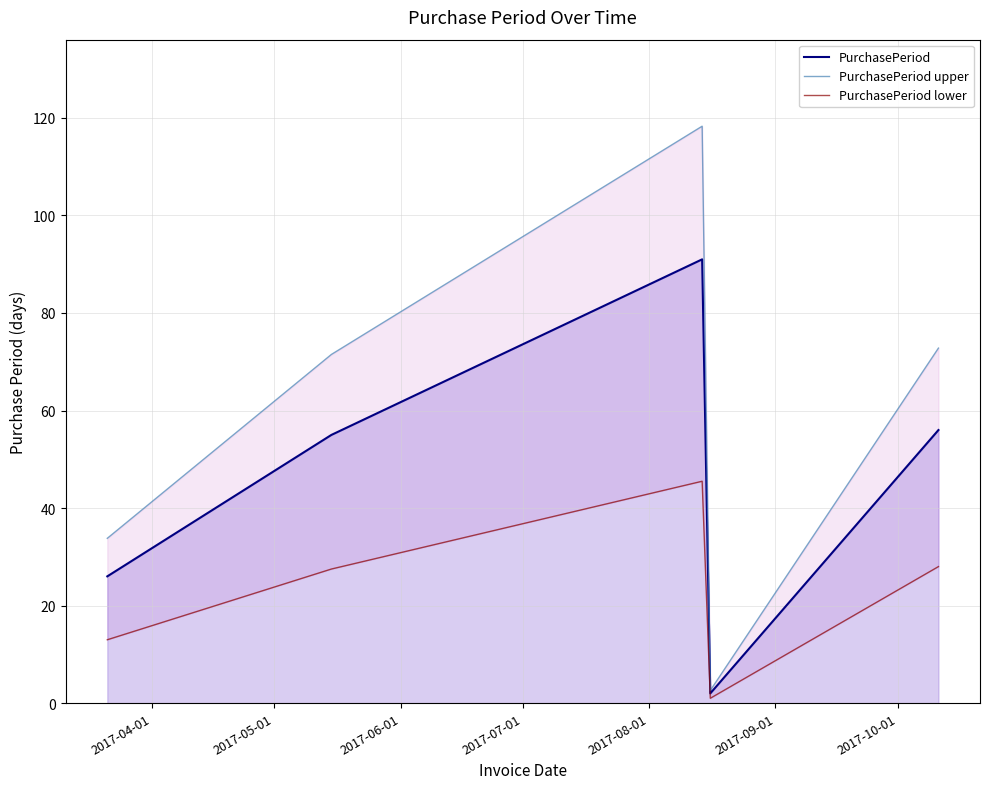

Which has a higher value, 2017-08-01 or 2017-04-01?

2017-08-01